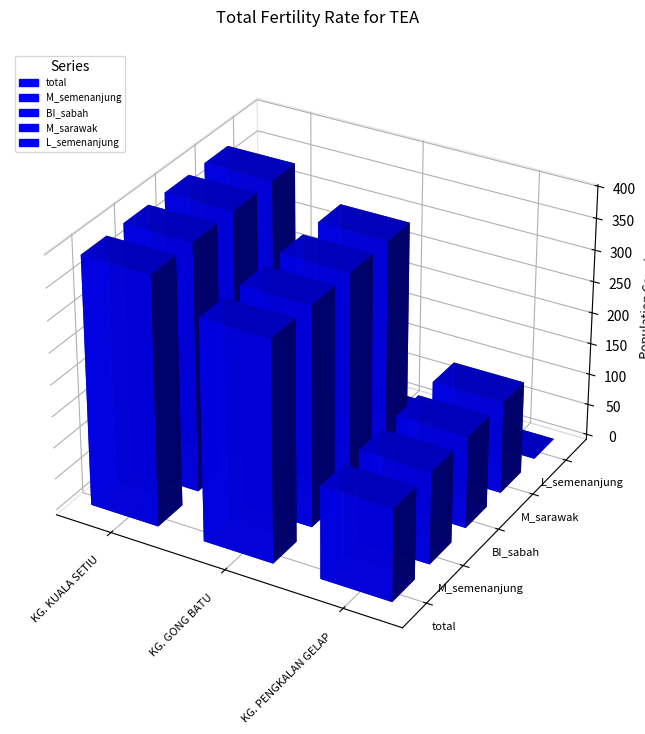

How many categories are shown in the chart?

3